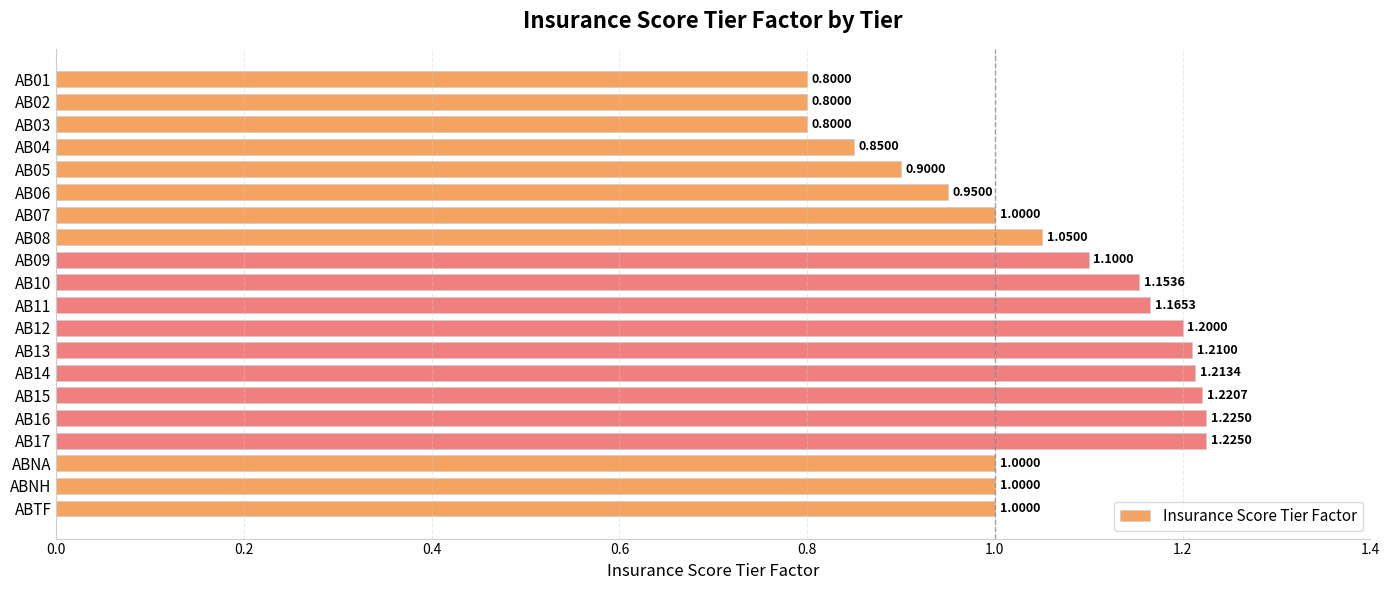

How many bars are there in total?

20